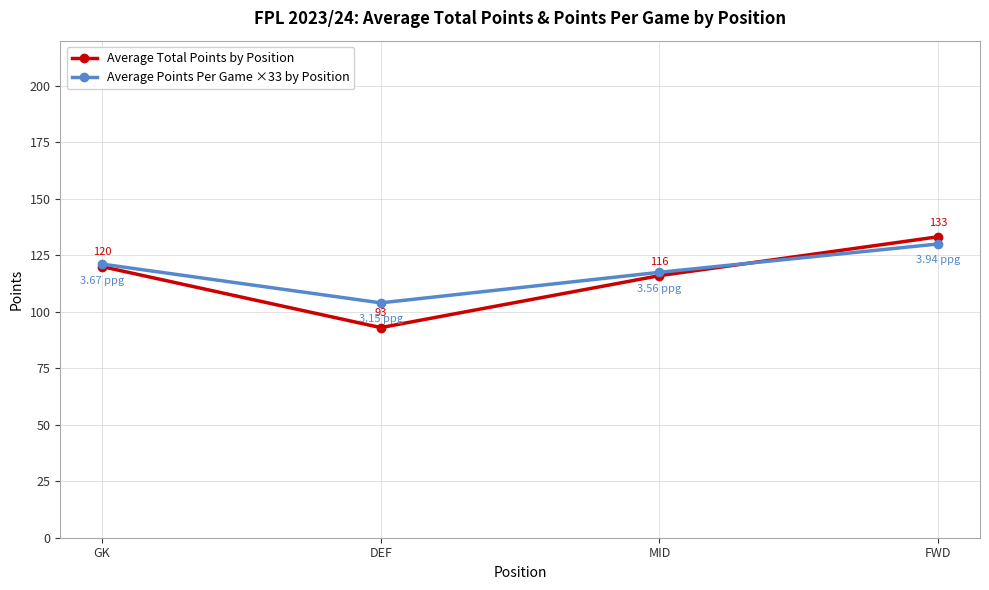

What is the label of the 1st point from the right?

FWD